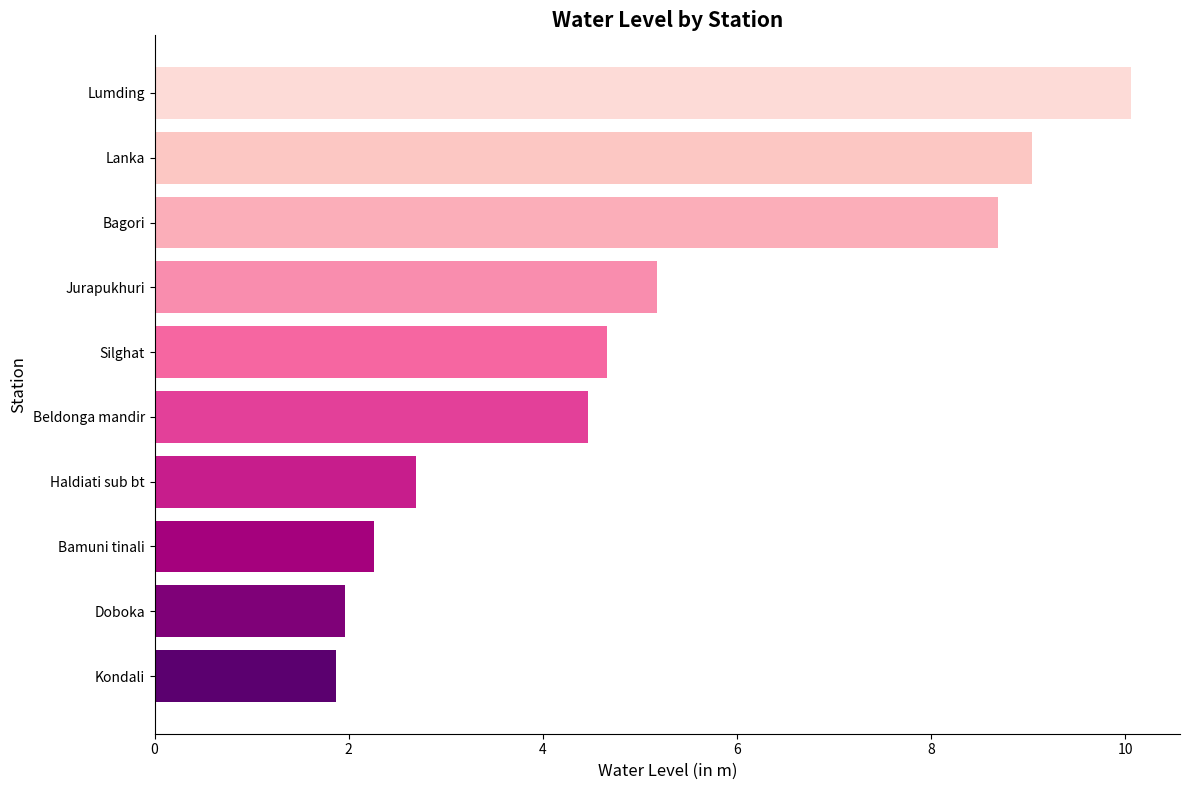

What is the minimum value shown in the chart?

1.9